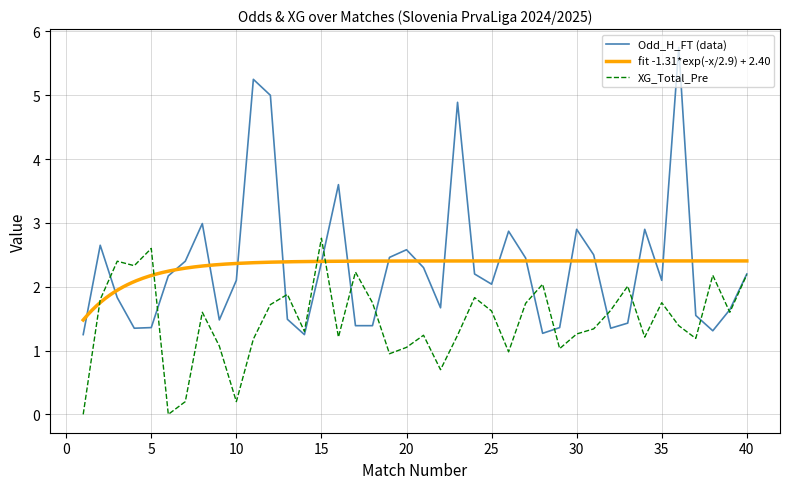

At which category does XG_Total_Pre reach its first local valley?

4